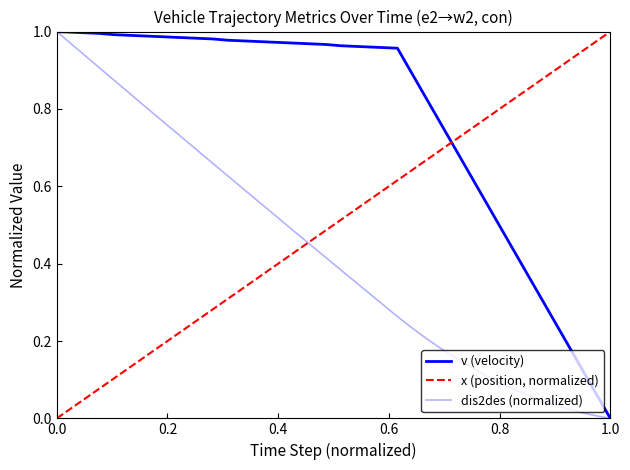

Which series has the largest total across all categories?

v